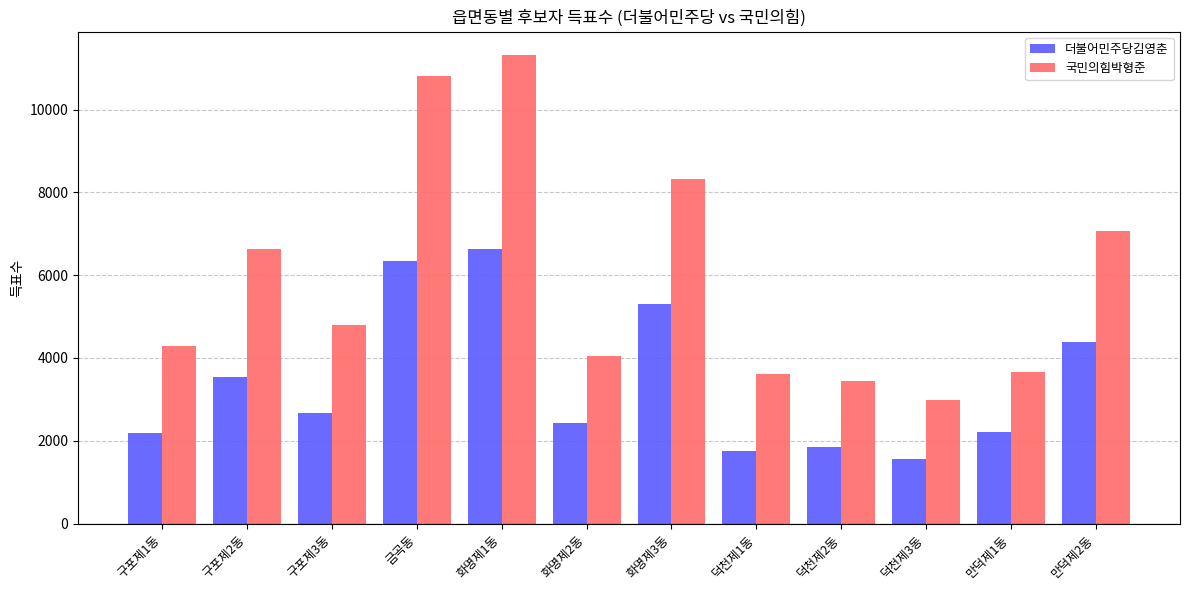

At how many categories does at least one series exceed 3044?

11